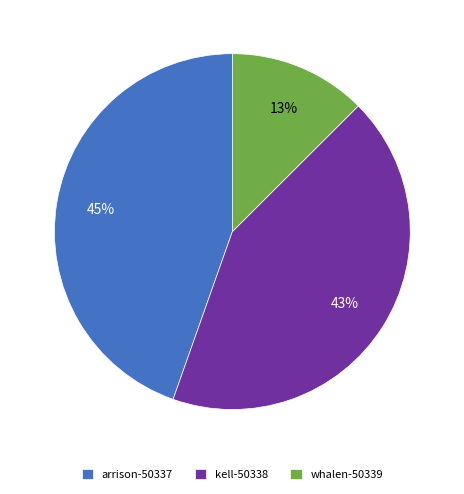

Is it true that kell-50338 is 51% of the pie?

False